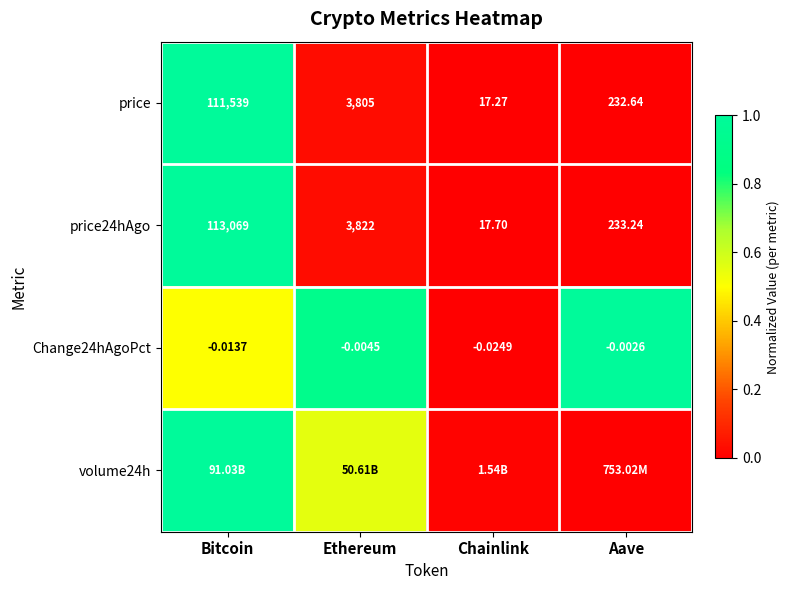

Count the number of categories in the chart.

4